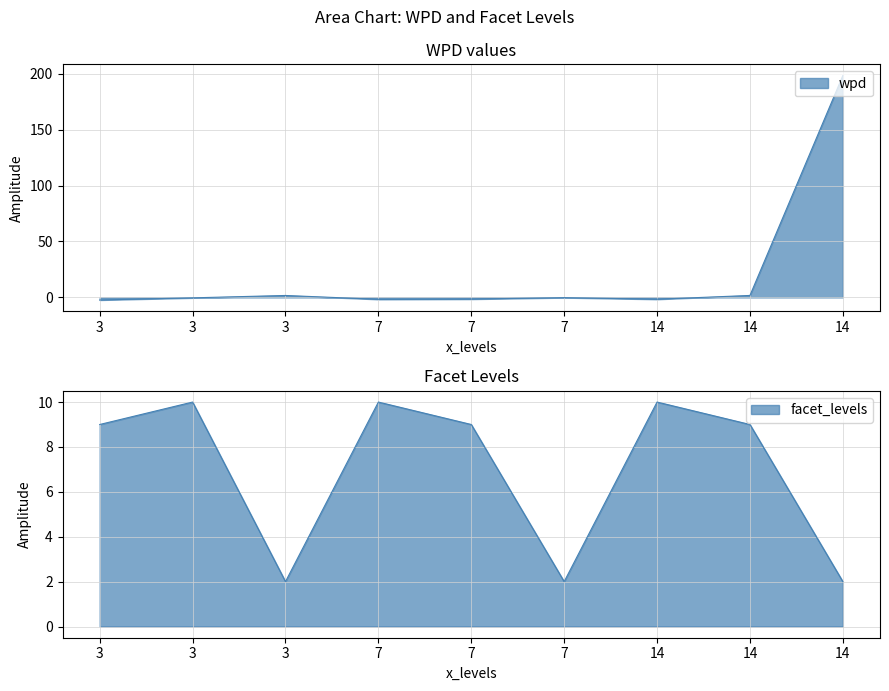

List the labels in order of facet_levels value, smallest first.

14, 3, 7, 14, 7, 3, 3, 14, 7